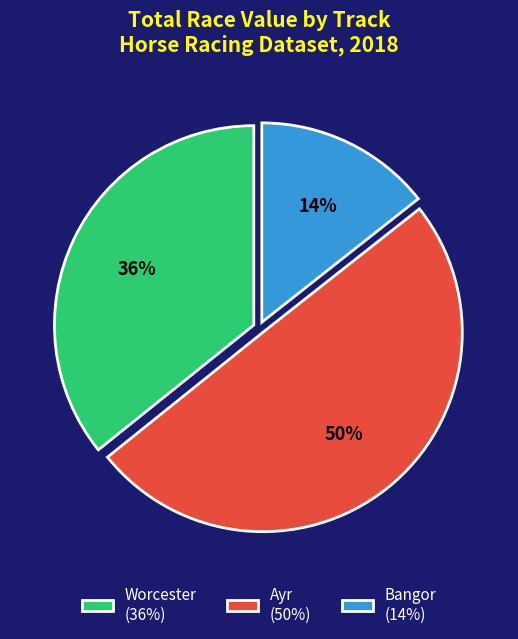

Is Worcester (36%) the majority of the pie?

No